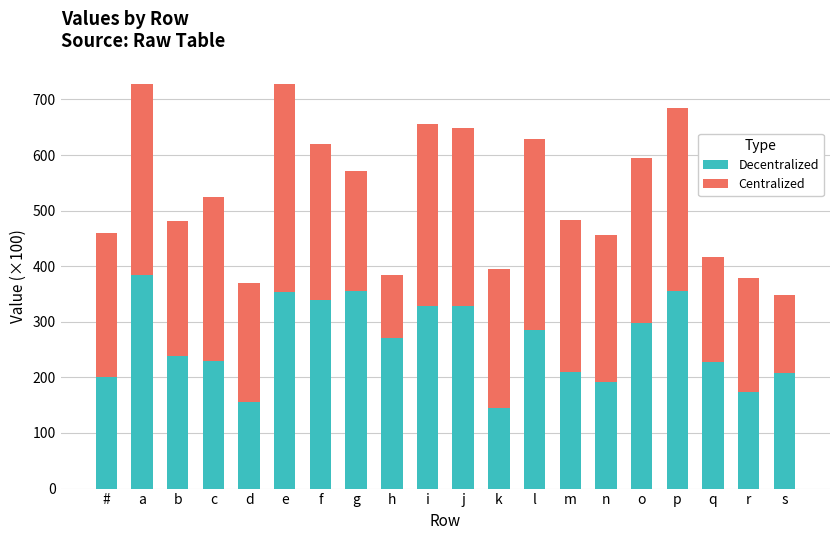

What is the maximum value for Decentralized?

384.1